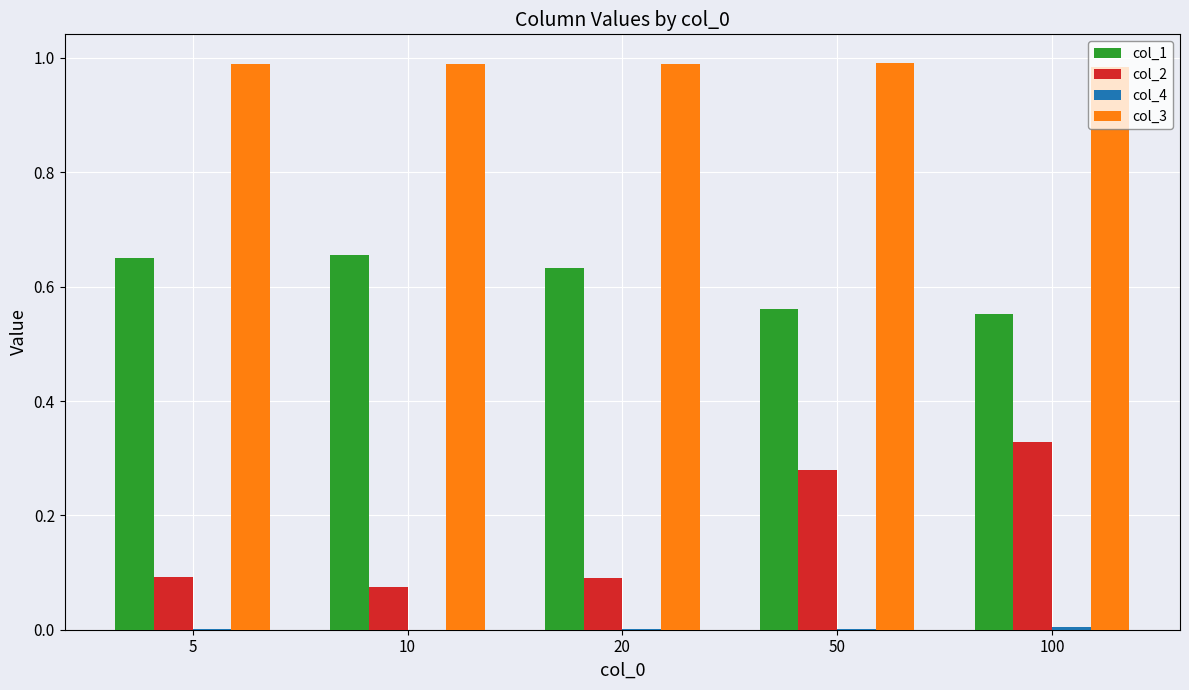

True or false: col_2 has a value of 0.6 at 100.

False